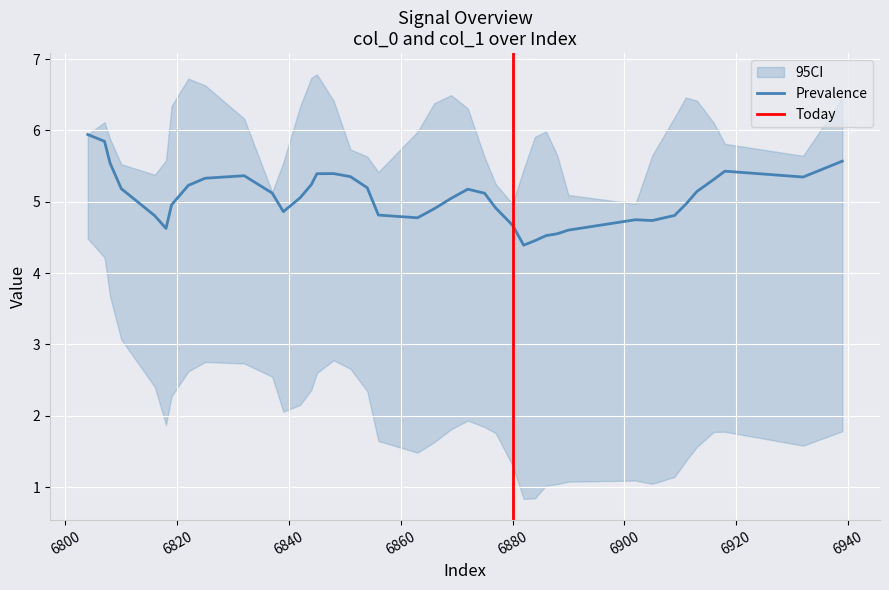

Count the number of categories in the chart.

40